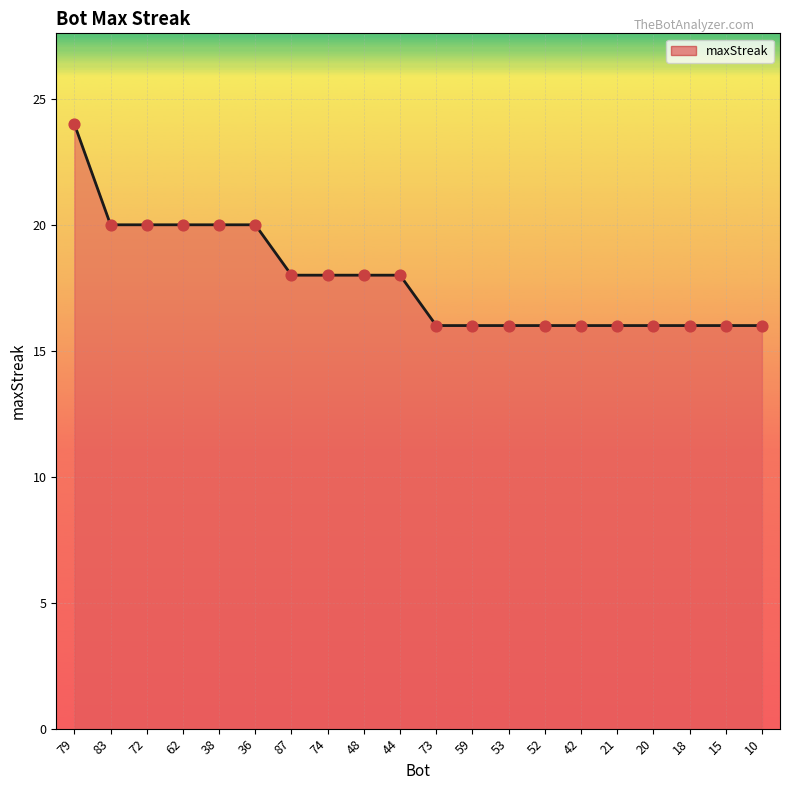

What is the change in value from 38 to 18?

-4